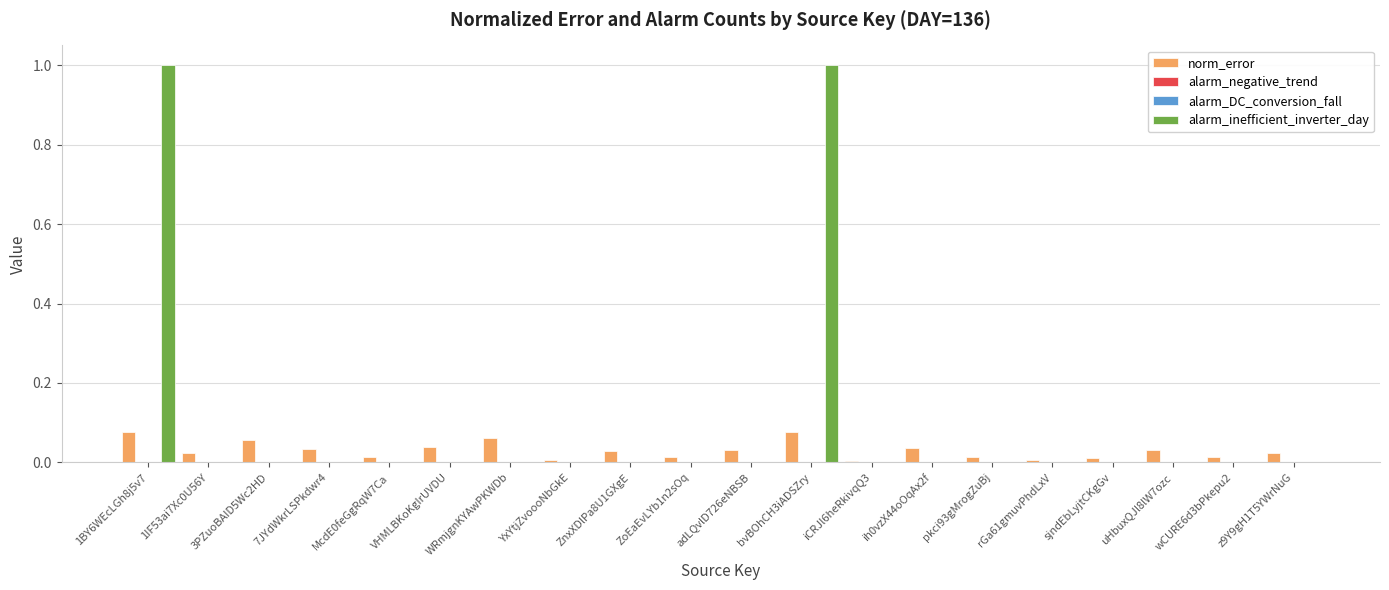

Which category has the highest value in the alarm_DC_conversion_fall series?

1BY6WEcLGh8j5v7